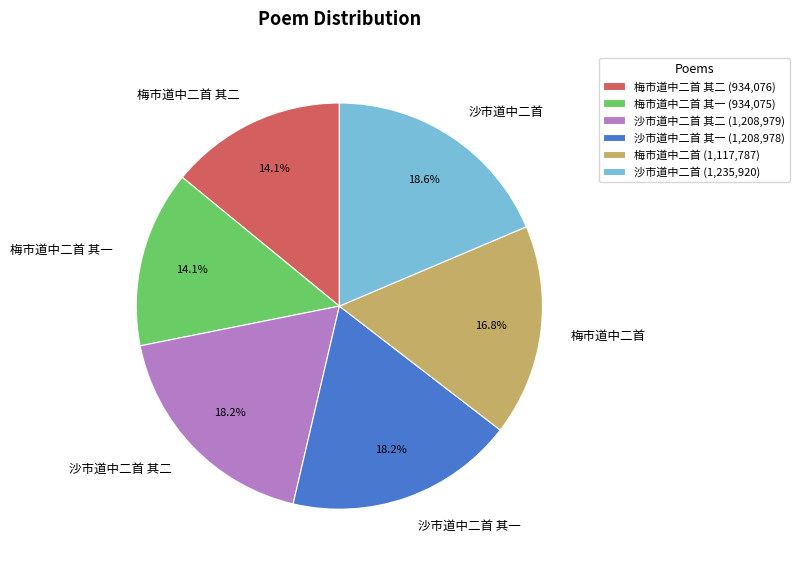

Is there any slice that represents more than half of the pie?

No